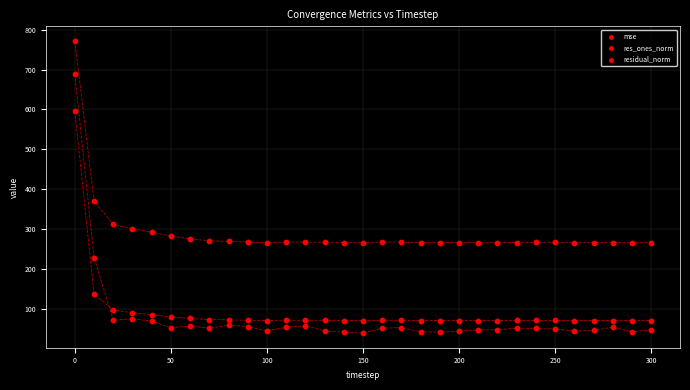

How many points are shown in the scatter plot?

93